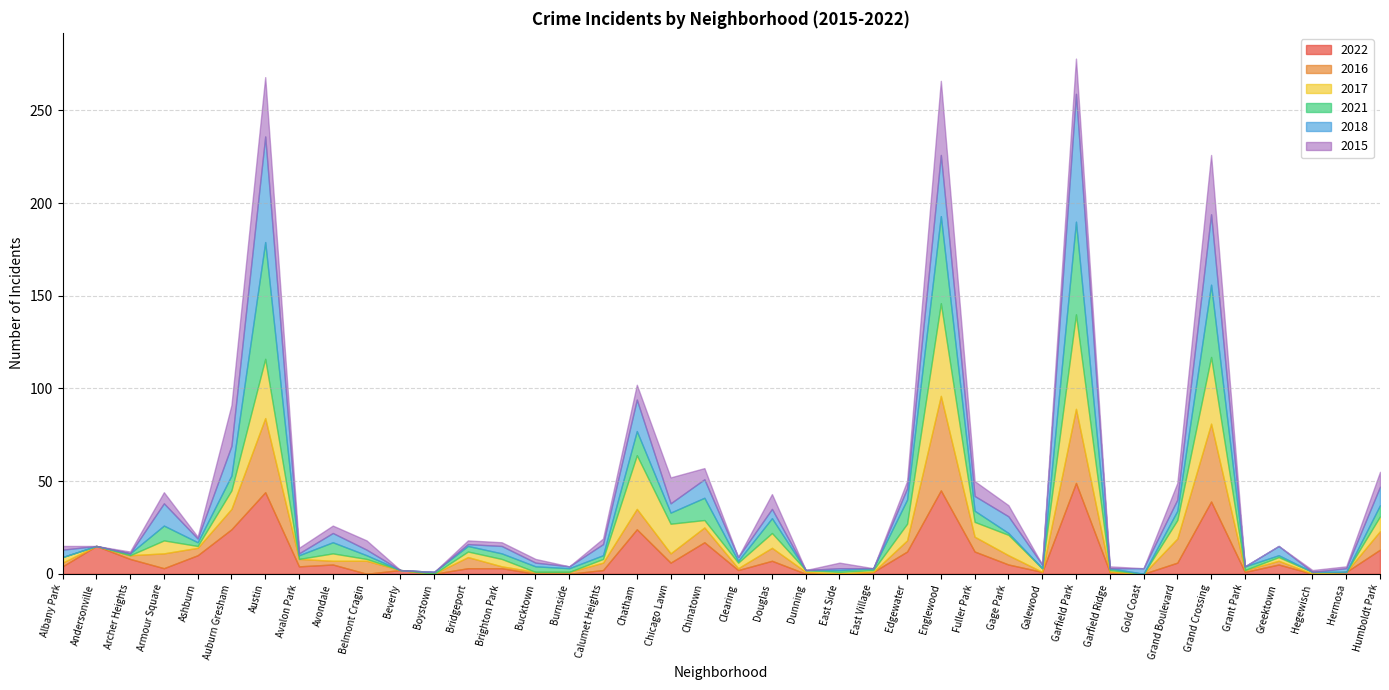

Where do 2017 and 2022 first cross each other?

Archer Heights and Armour Square